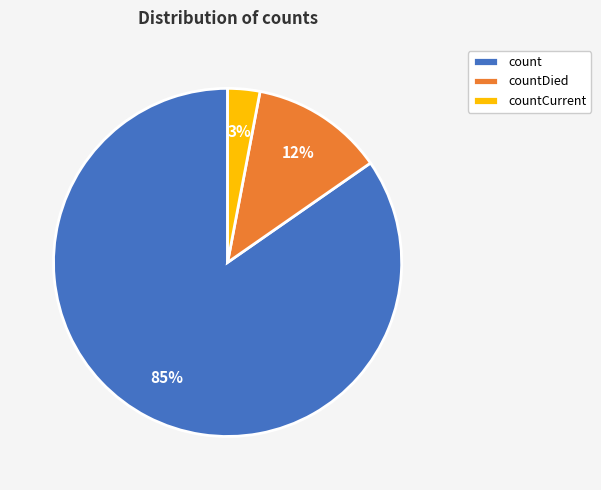

How many slices are in this pie chart?

3